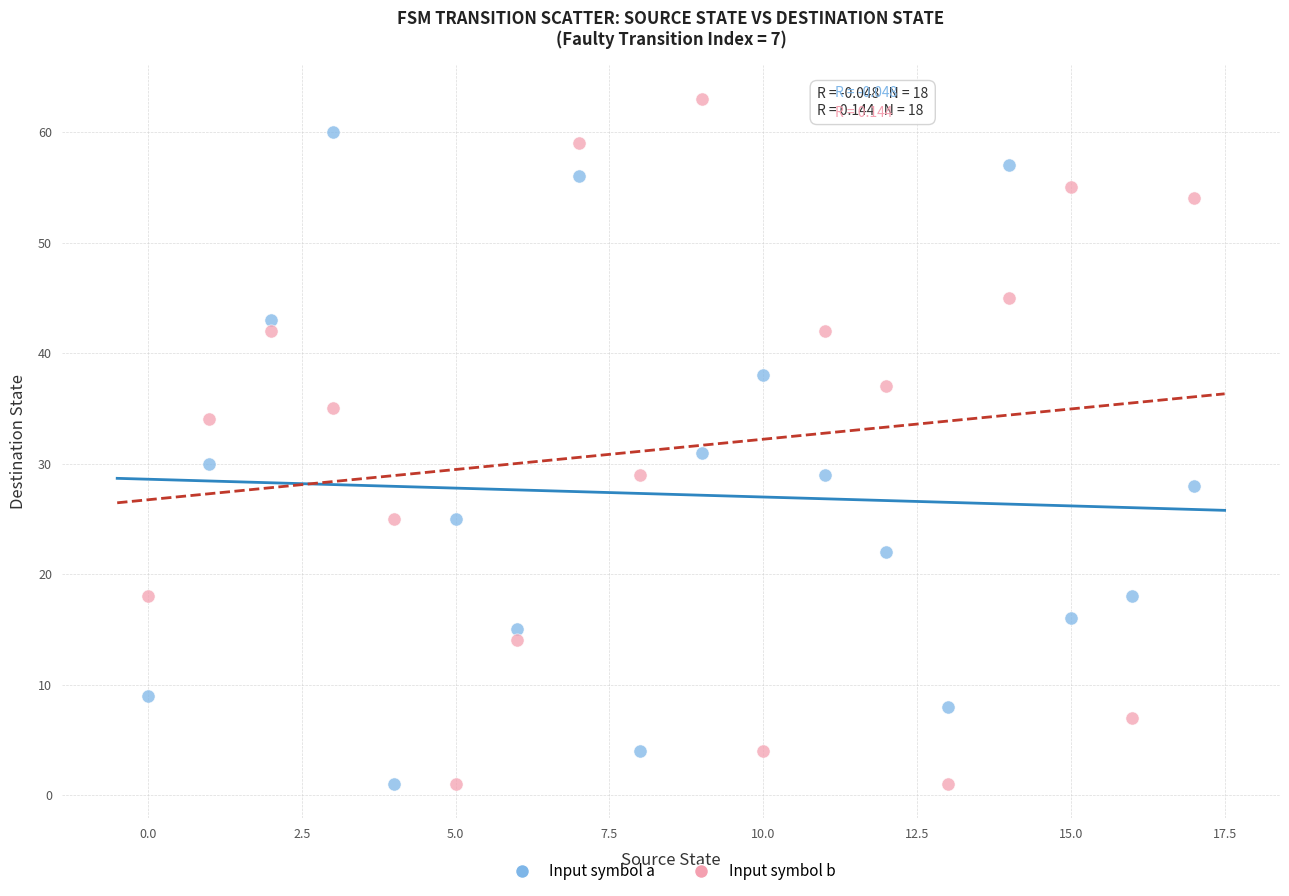

What are all the series names shown in the legend?

Input symbol a, Input symbol b